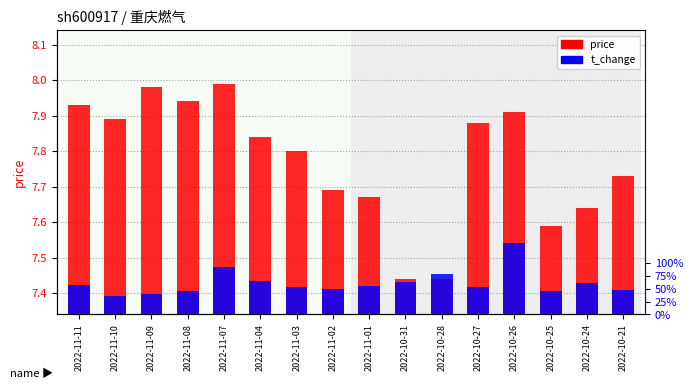

What is the total value across all series at 2022-11-02?

7.9